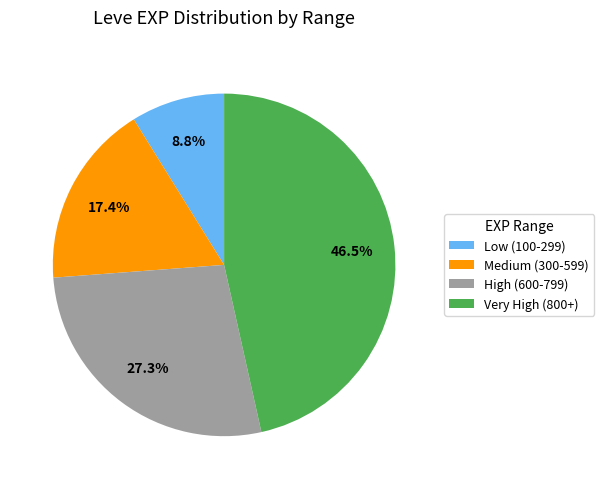

Which slice is the smallest?

Low (100-299)